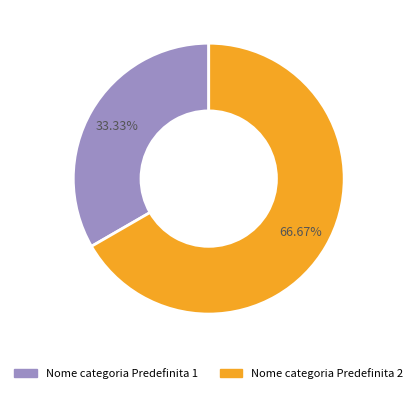

Which slice is the largest?

Nome categoria Predefinita 2